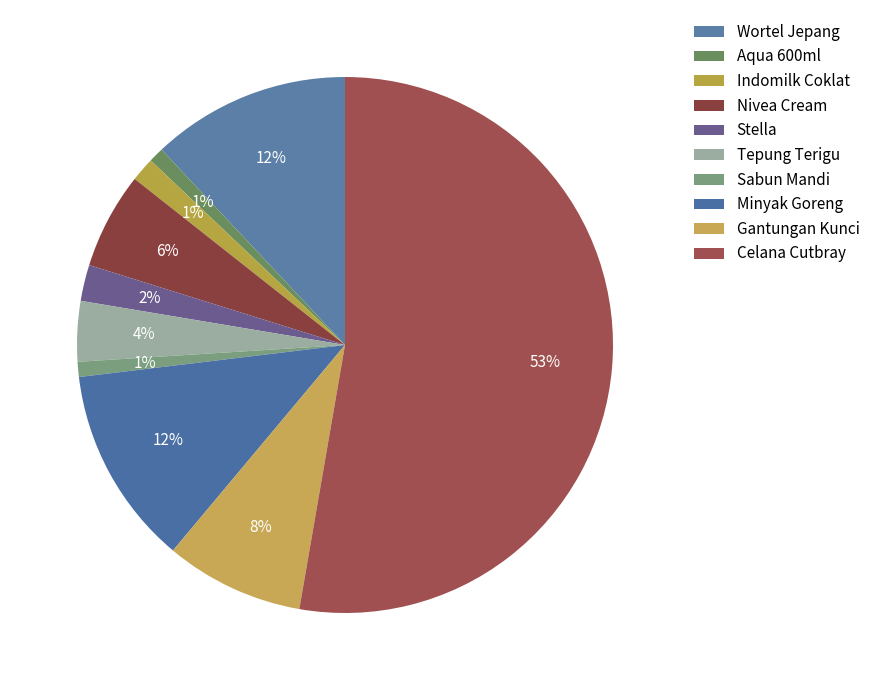

To the nearest percent, what is the difference between the Tepung Terigu and Celana Cutbray slice percentages?

49%